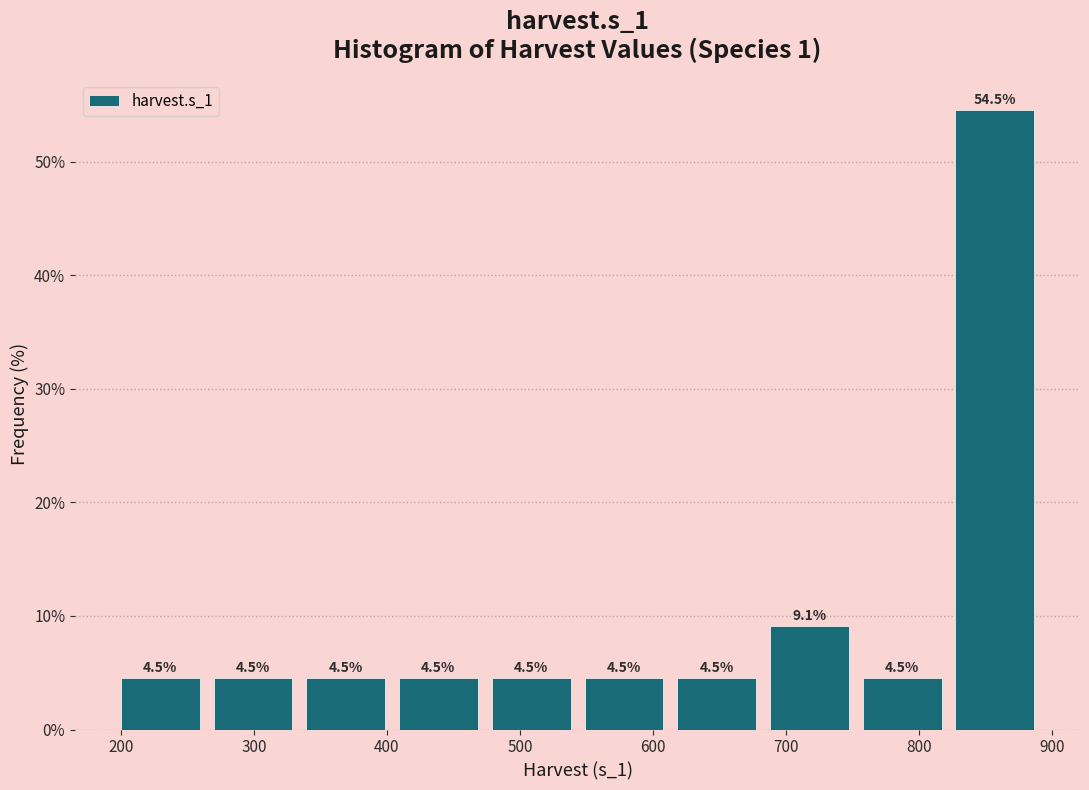

Reading left to right, transcribe this chart: for each bar, give the range it covers on the x-axis and its height. The bar edges are not printed on the chart, so give them approximately, as read against the axis.

190 to 260: 4.5
260 to 330: 4.5
330 to 400: 4.5
400 to 470: 4.5
470 to 540: 4.5
540 to 610: 4.5
610 to 680: 4.5
680 to 750: 9.1
750 to 820: 4.5
820 to 890: 54.5